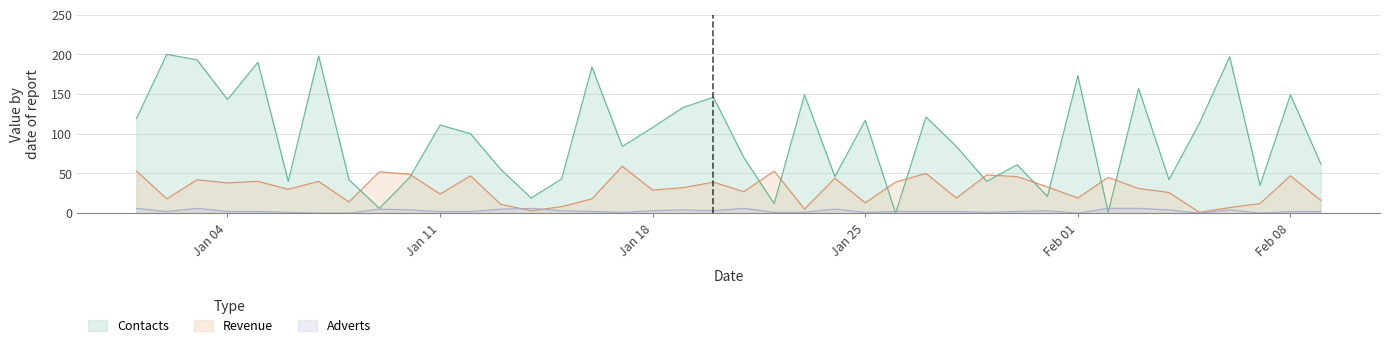

How many lines are shown in the chart?

3